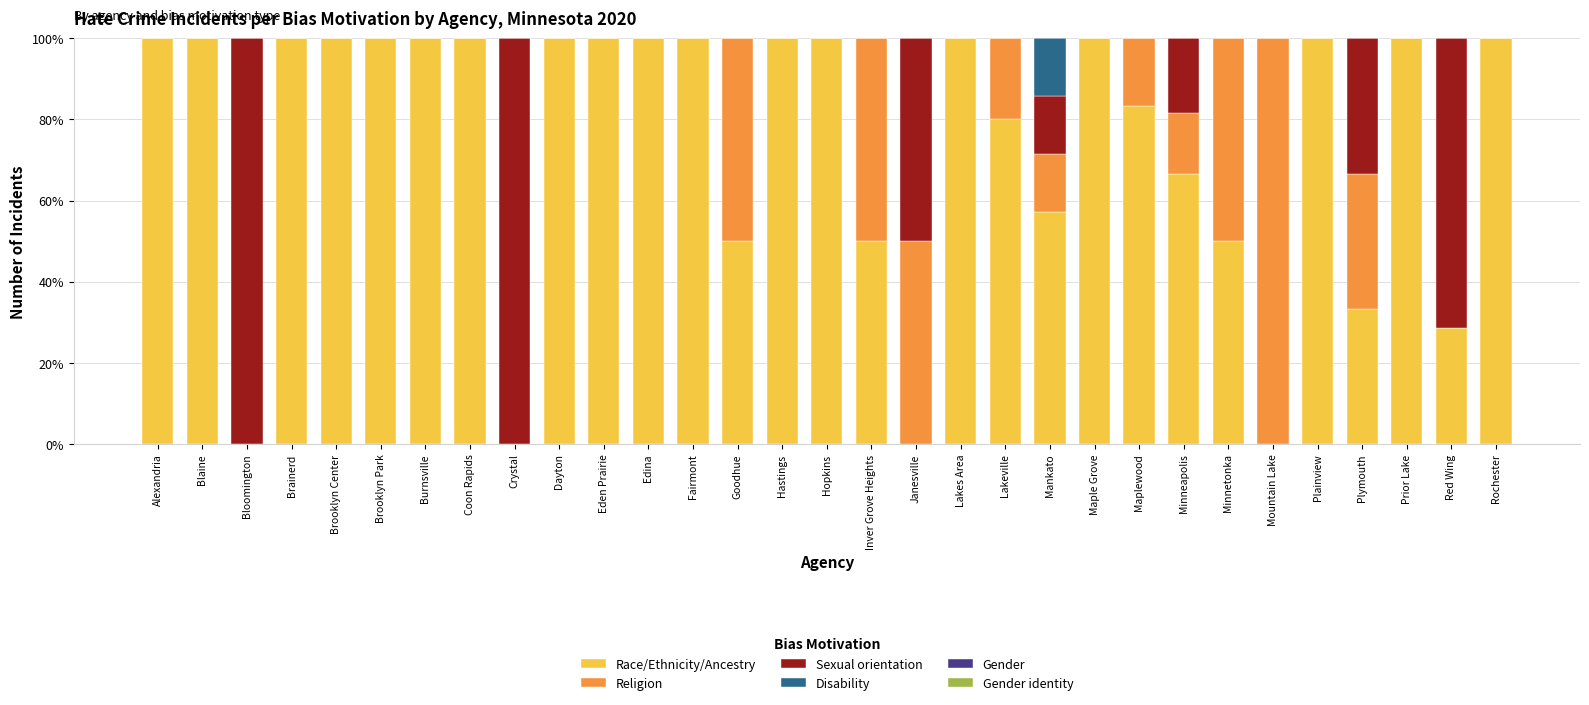

The Race/Ethnicity/Ancestry series shows 47.1 at Dayton. True or false?

False